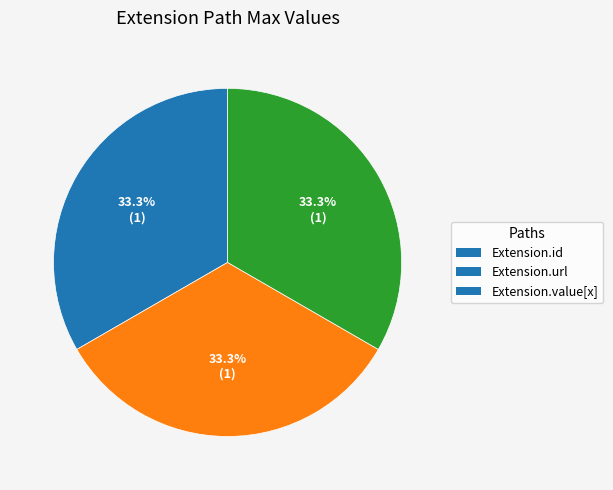

How many segments does this pie chart have?

3